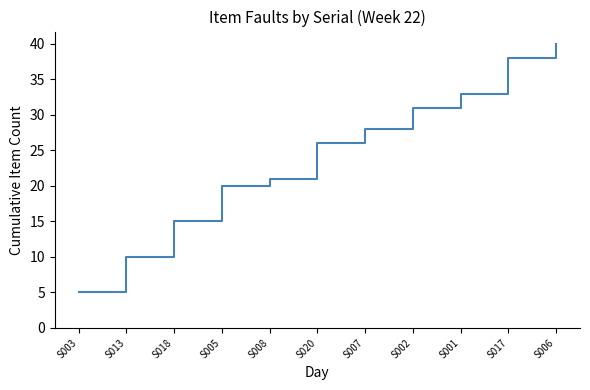

List the labels in order of value, smallest first.

S003, S013, S018, S005, S008, S020, S007, S002, S001, S017, S006